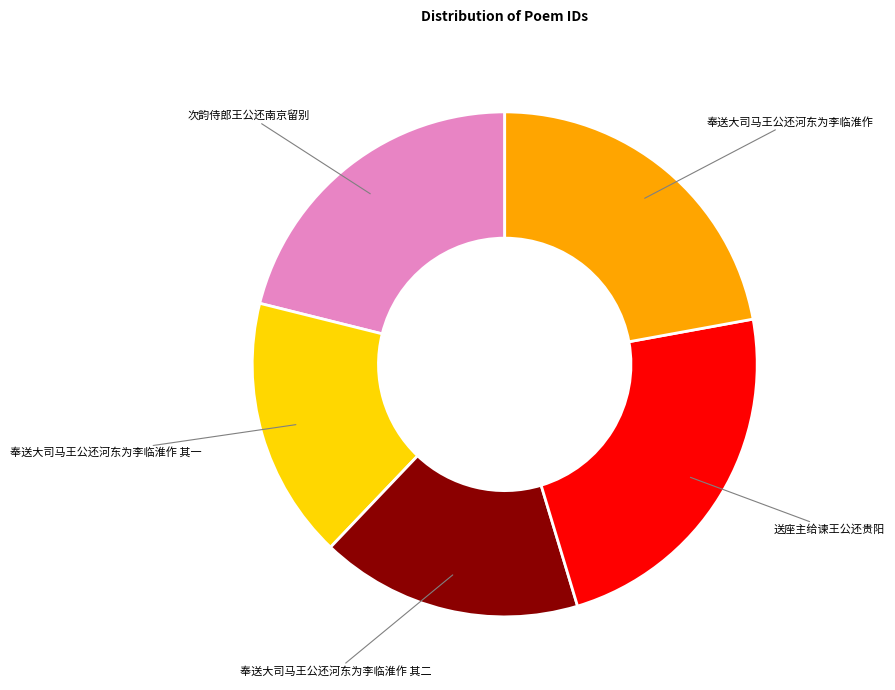

Is the sum of 次韵侍郎王公还南京留别 and 送座主给谏王公还贵阳 greater than half?

No